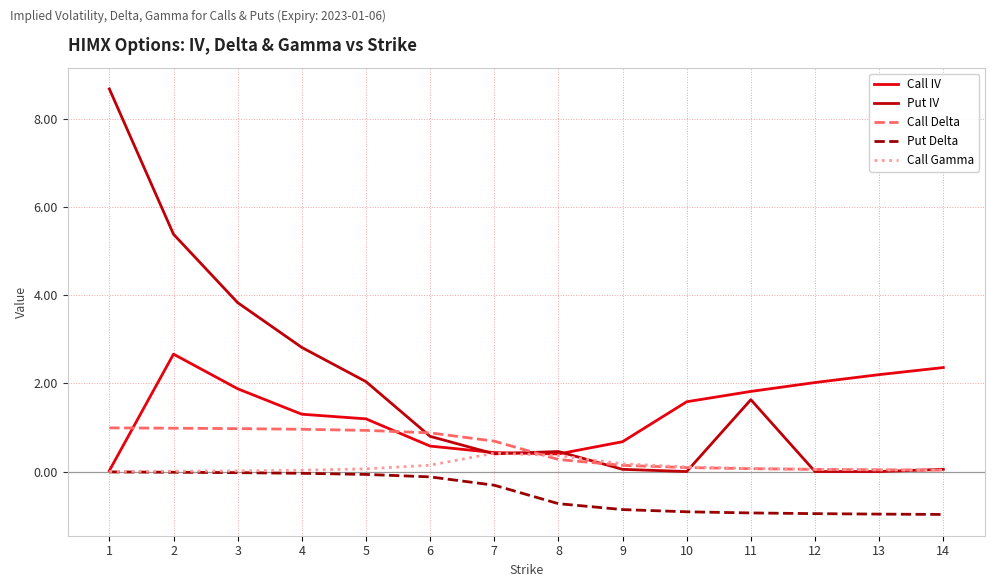

Rank the series by their average value, from highest to lowest.

Put IV, Call IV, Call Delta, Call Gamma, Put Delta